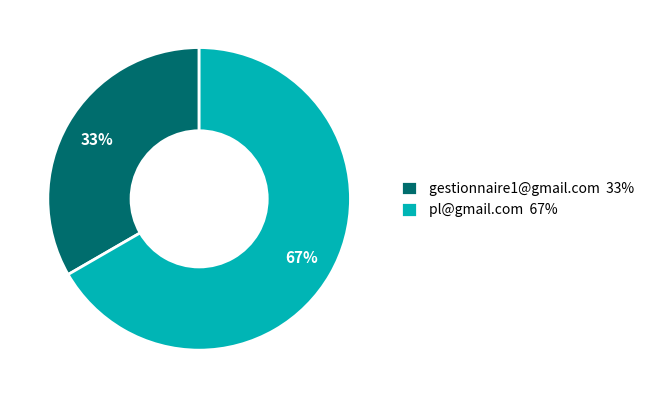

How many slices are in this pie chart?

2